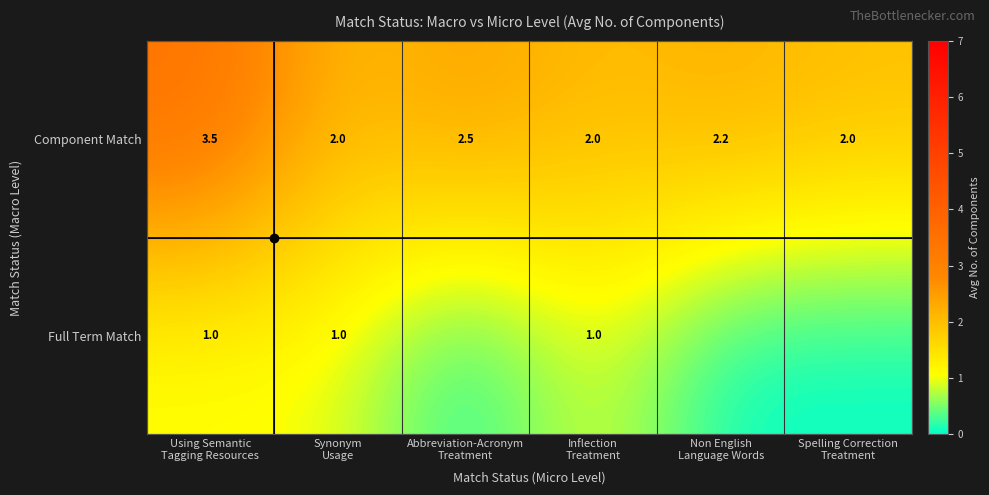

How many Component Match values are between 2 and 3?

5